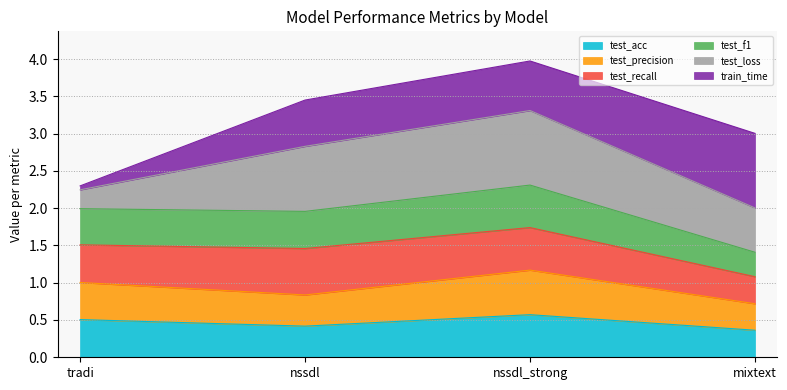

Which has a higher value, mixtext or nssdl_strong?

nssdl_strong